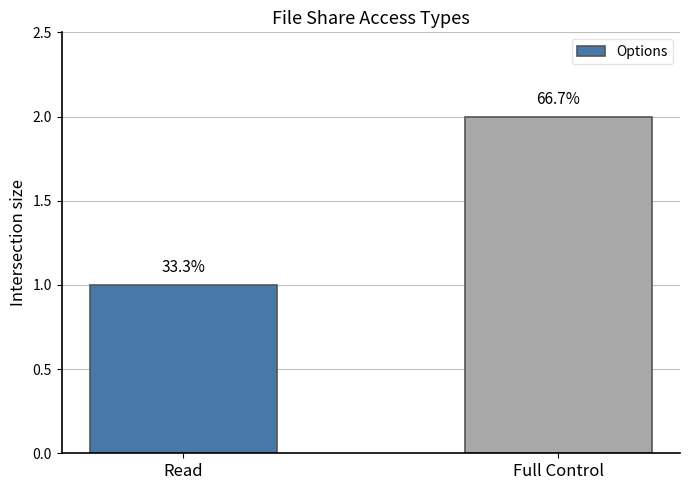

True or false: the data shows 3 at Full Control.

False